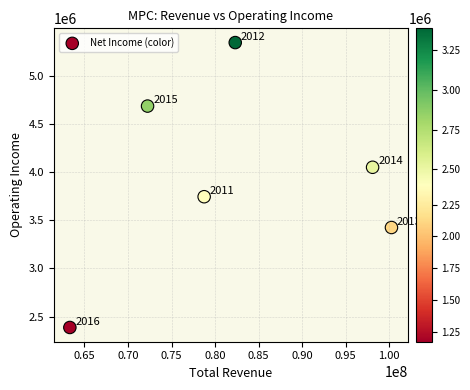

What is the average X value?

82495667